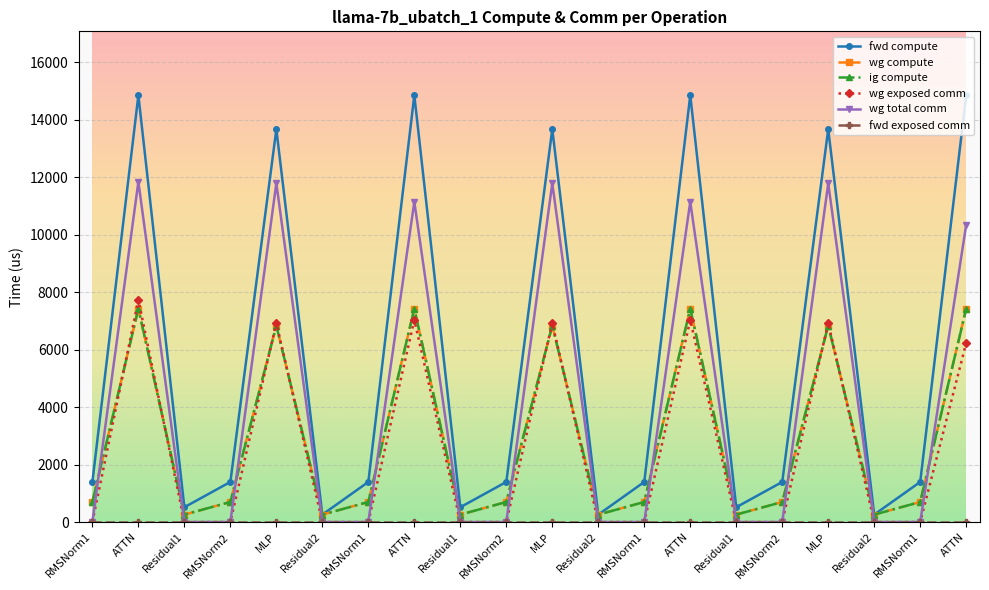

True or false: fwd compute has a value of 13666.4 at MLP.

True